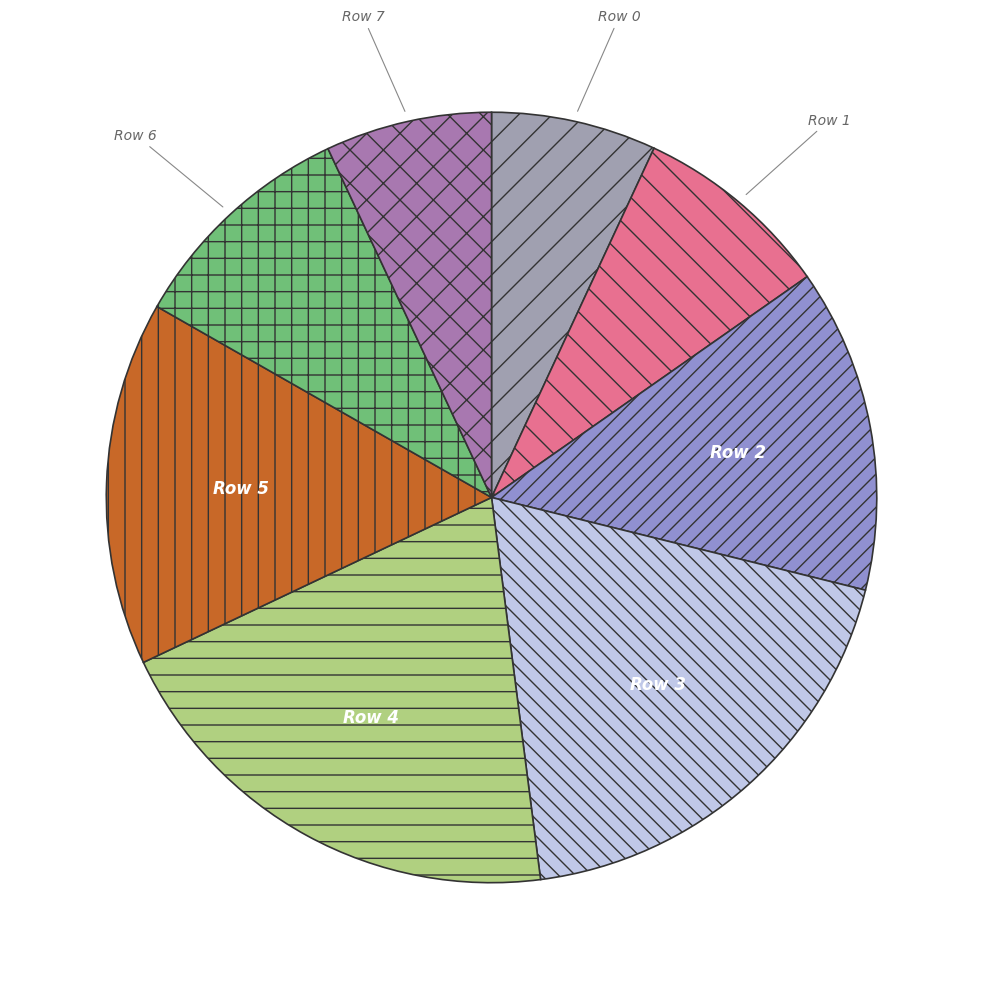

How many slices are in this pie chart?

8